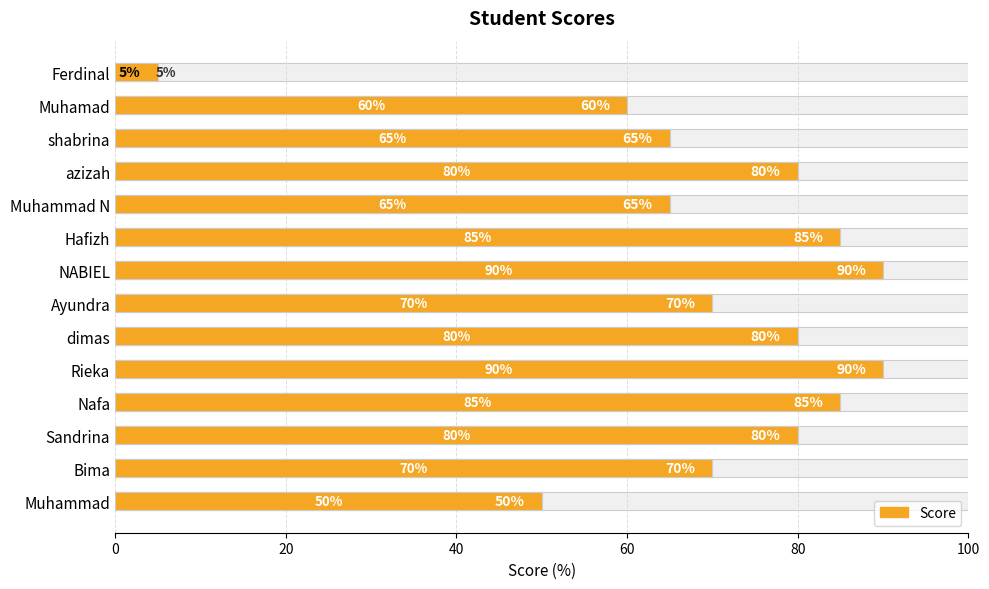

What is the difference between the values at Muhammad N and azizah?

15